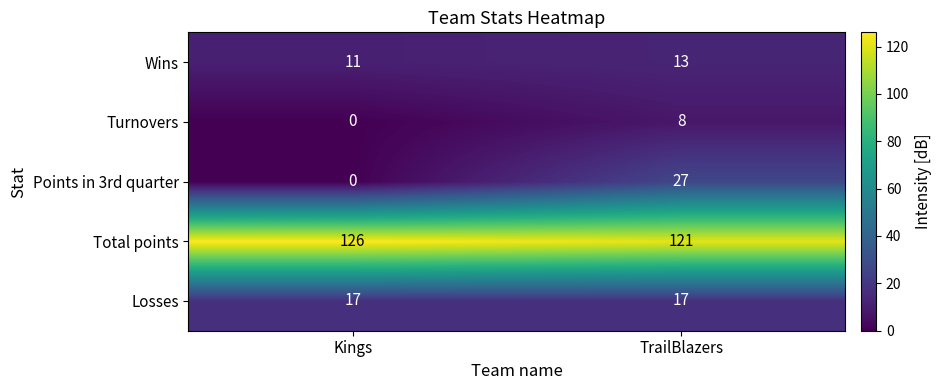

Rank the series by their maximum value, from lowest to highest.

Turnovers, Wins, Losses, Points in 3rd quarter, Total points